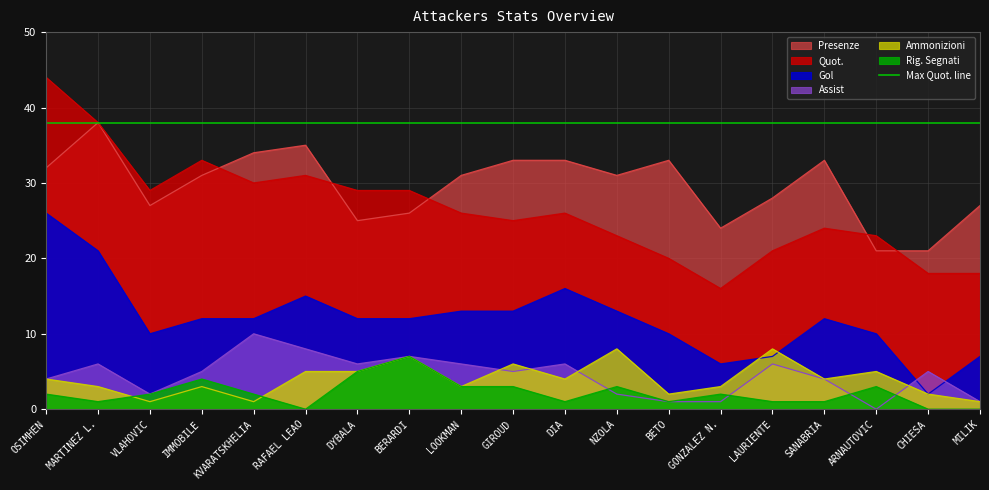

Does the chart display data point markers on the line(s)?

No